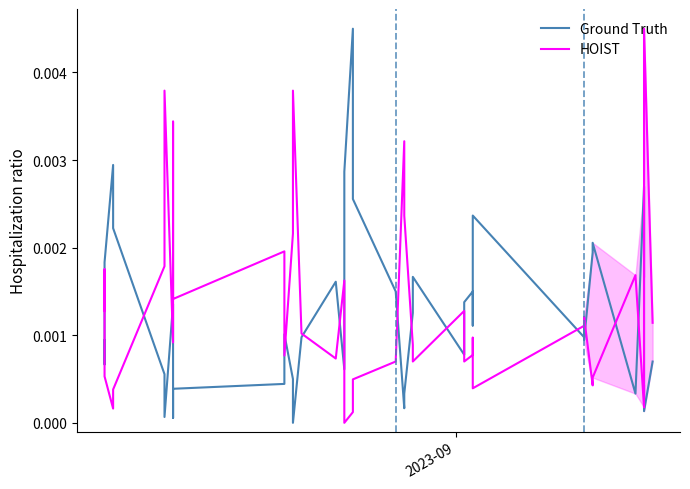

Does the chart have visible grid lines?

No